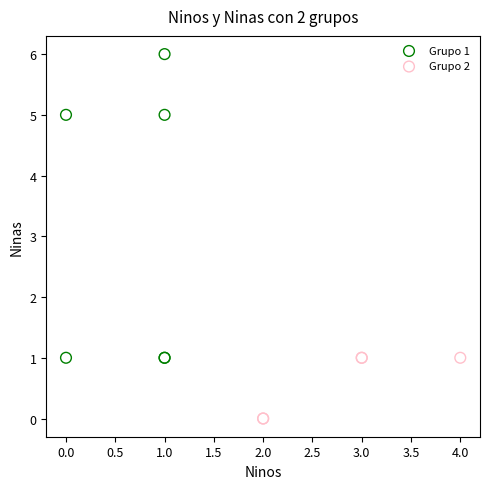

Which series reaches the maximum Y coordinate?

Grupo 1